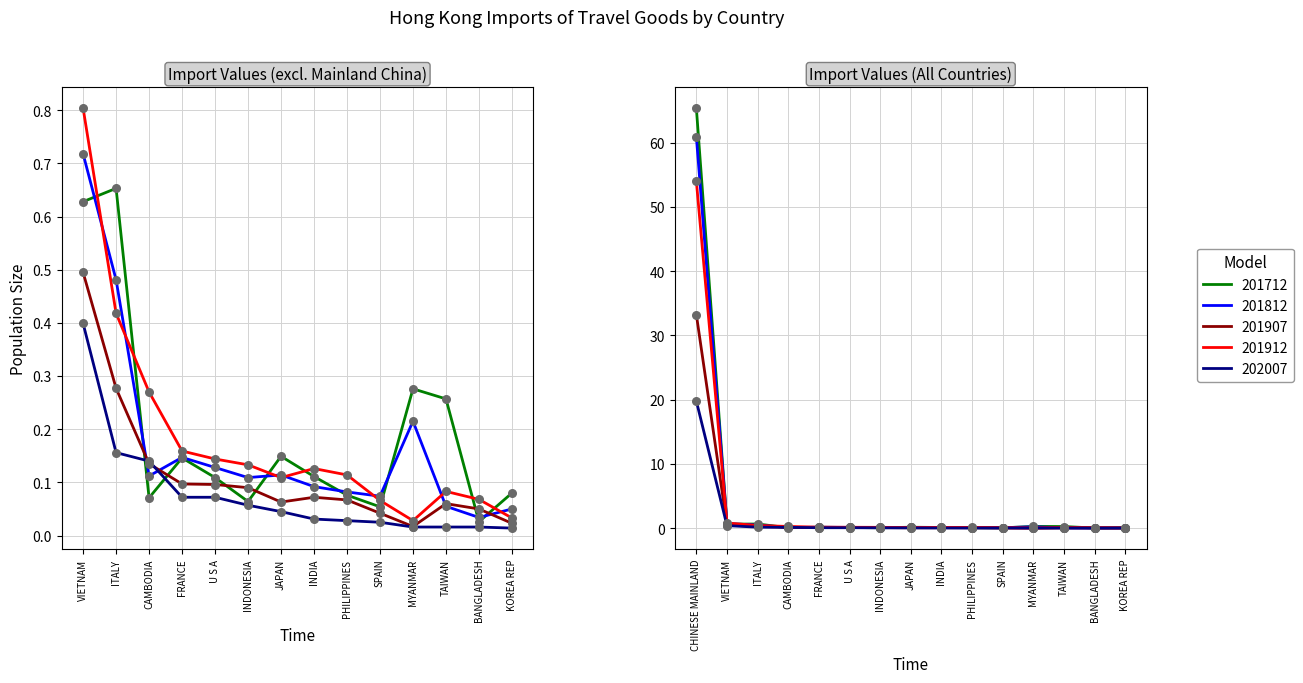

Which series contains the lowest Y value?

202007